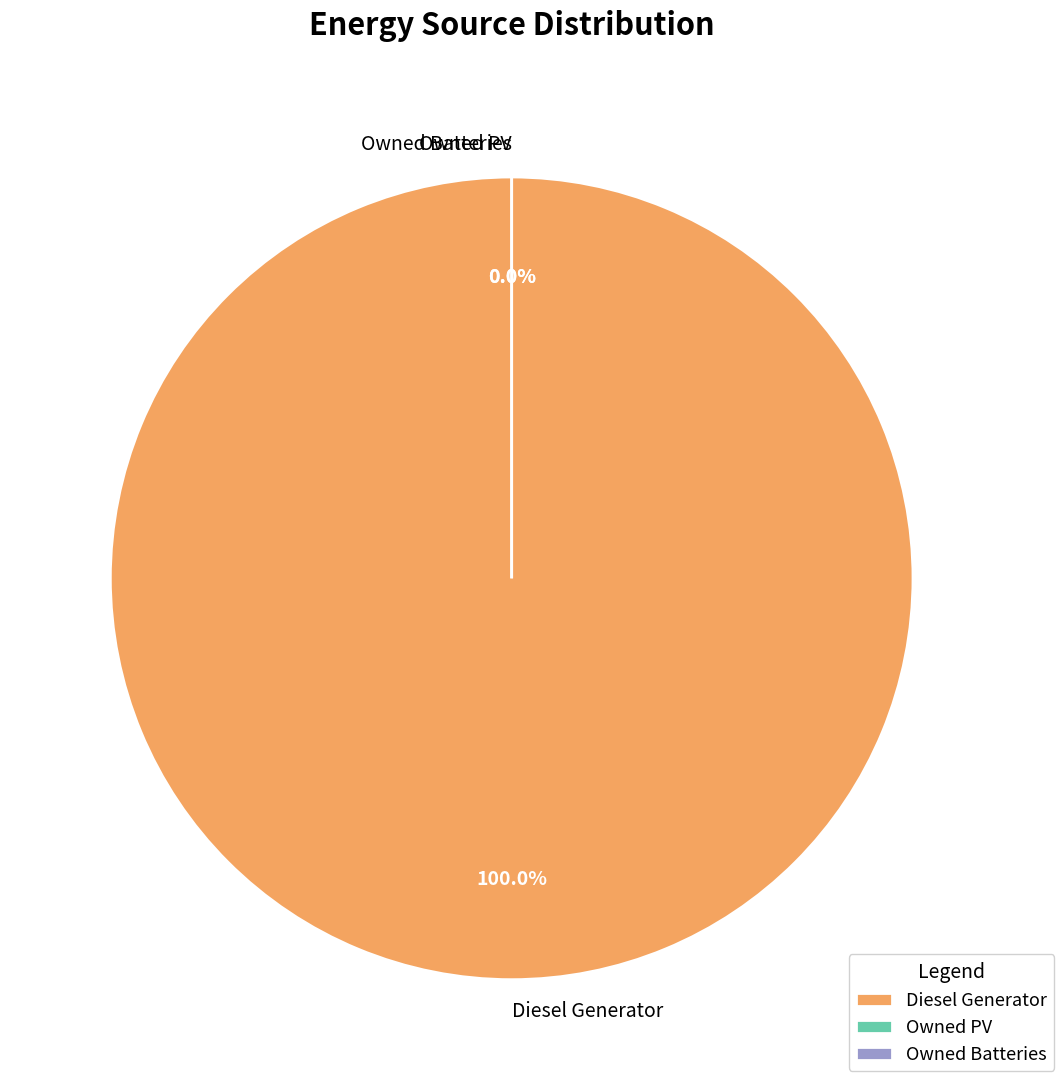

Which category accounts for the majority?

Diesel Generator